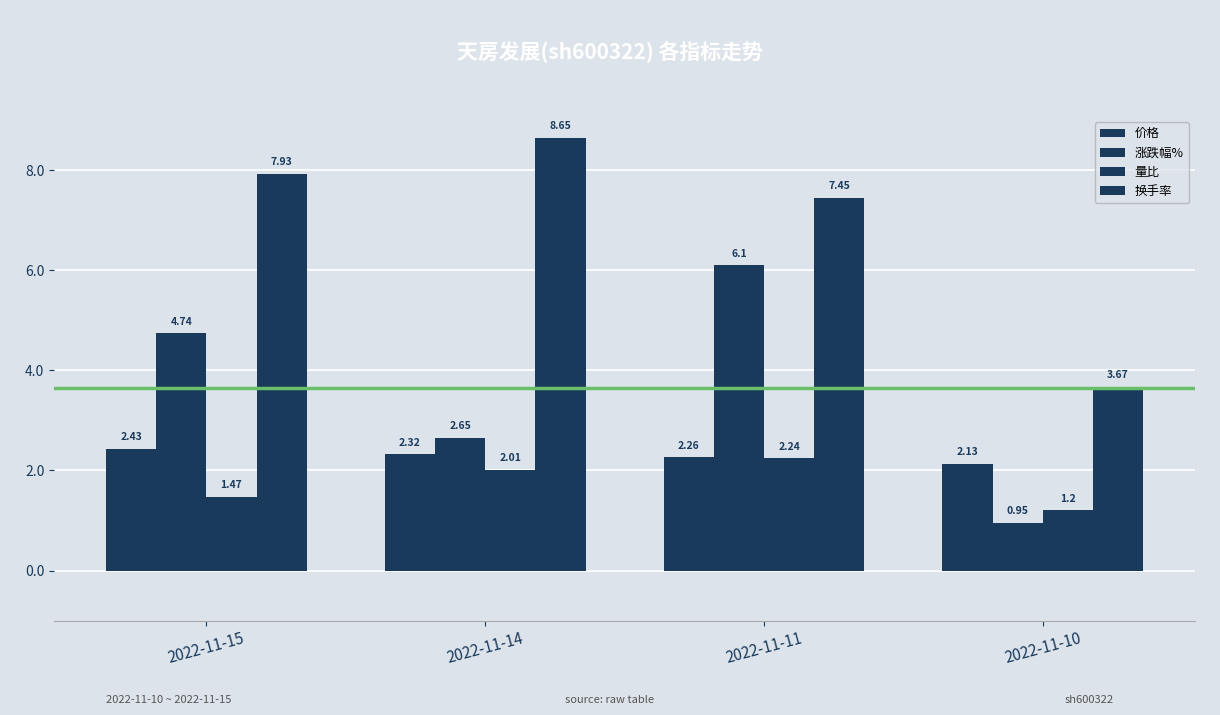

What is the maximum value for 量比?

2.2